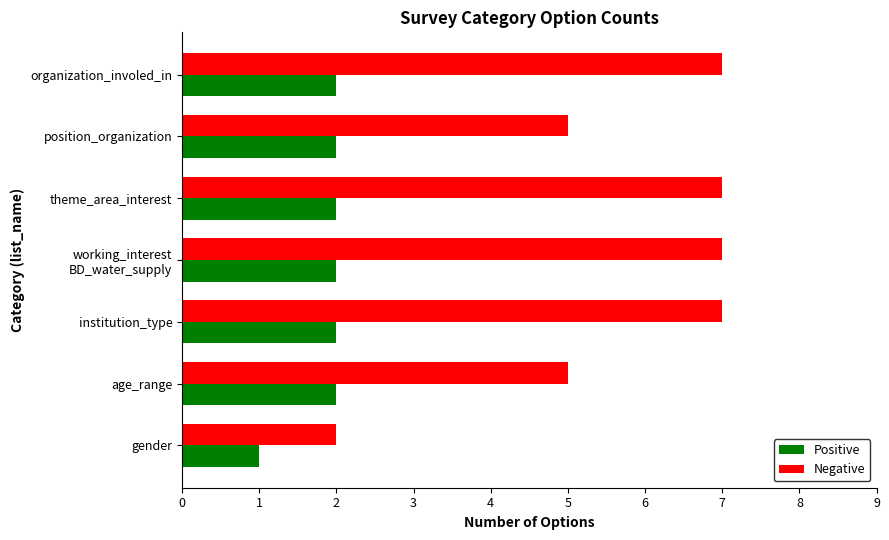

At theme_area_interest, list the series in order from smallest to largest.

Positive, Negative